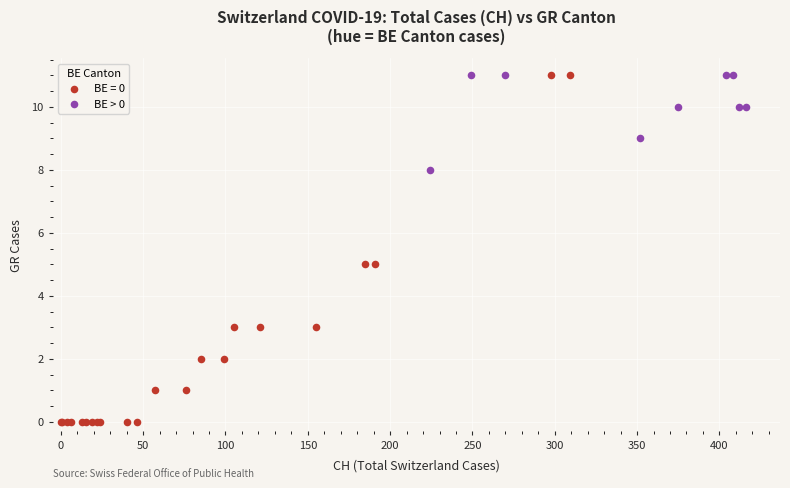

Which series reaches the minimum Y coordinate?

BE = 0